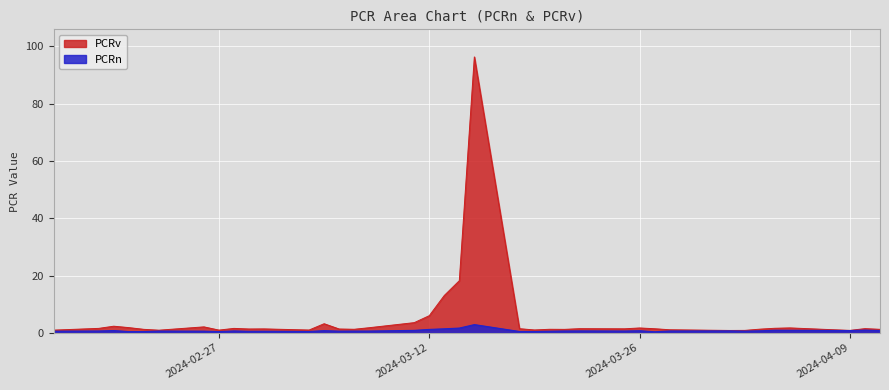

Which series has the largest range (max minus min)?

PCRv